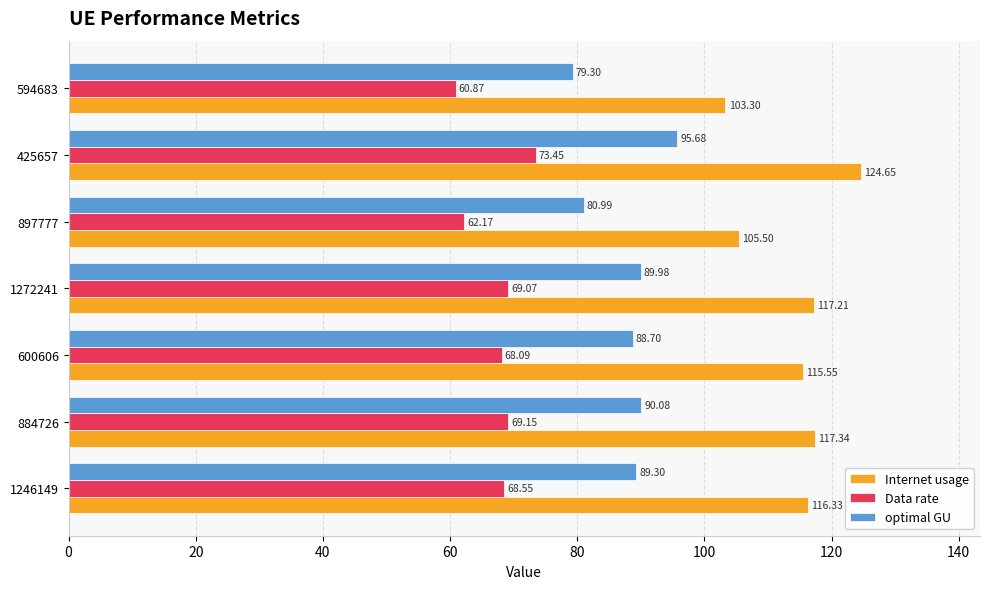

Which series has the largest total across all categories?

Internet usage